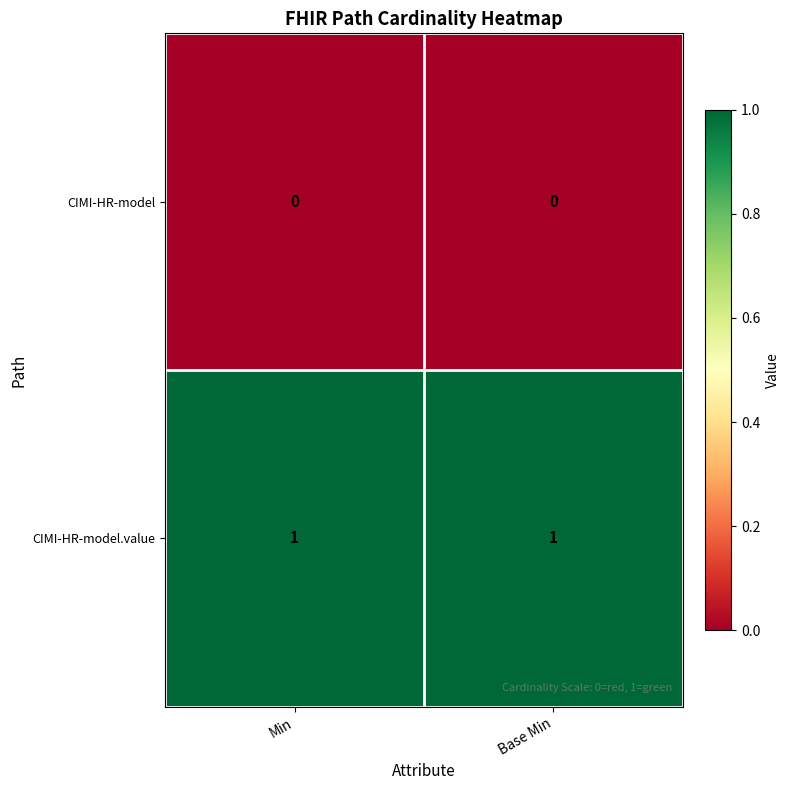

True or false: CIMI-HR-model has a value of 0 at Base Min.

True